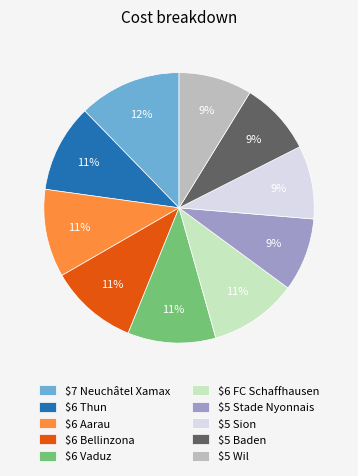

To the nearest percent, what is the average slice percentage?

10%